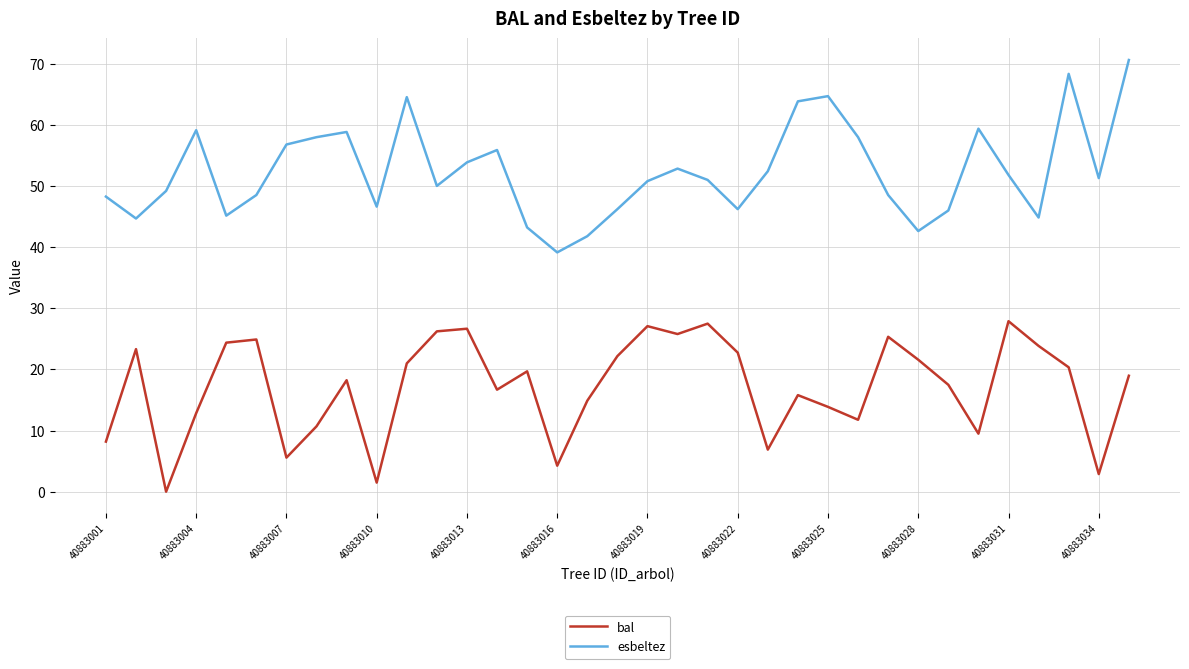

What is the greatest value displayed?

70.6